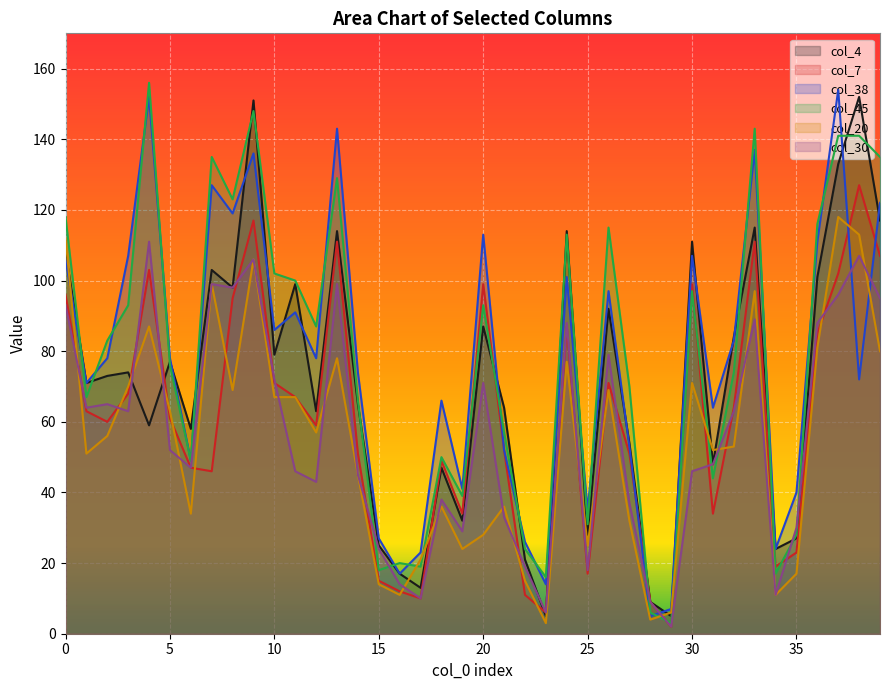

The value of col_38 at 9 is 136. True or false?

True